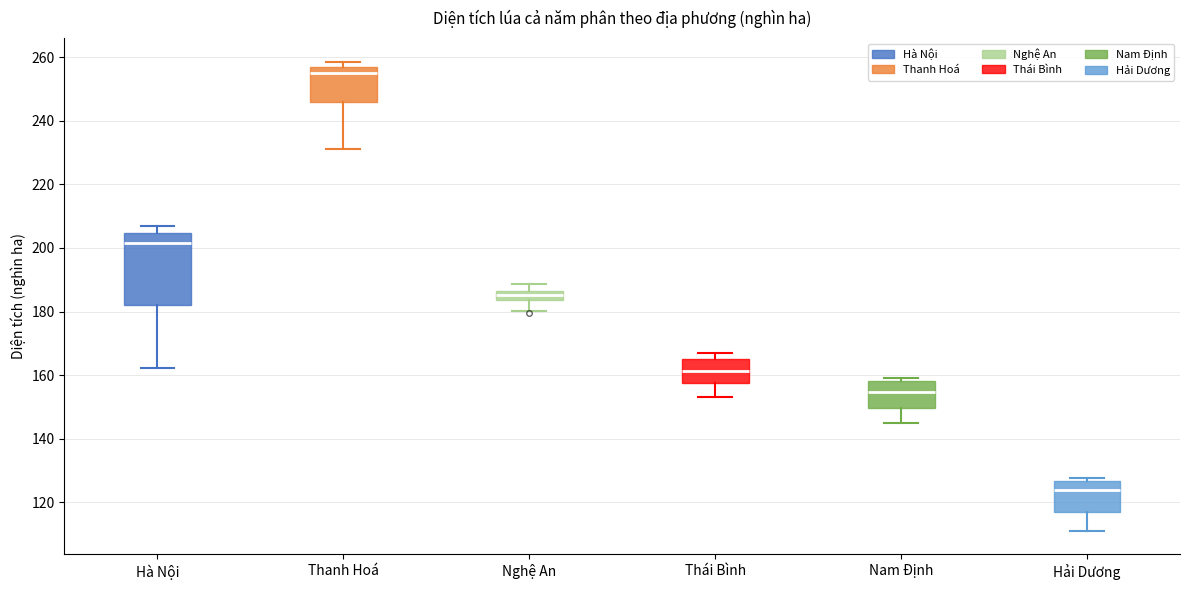

Where does the median line of the box for Nam Định sit on the y-axis? The values are not printed on the chart, so give them approximately, as read against the axis.

154